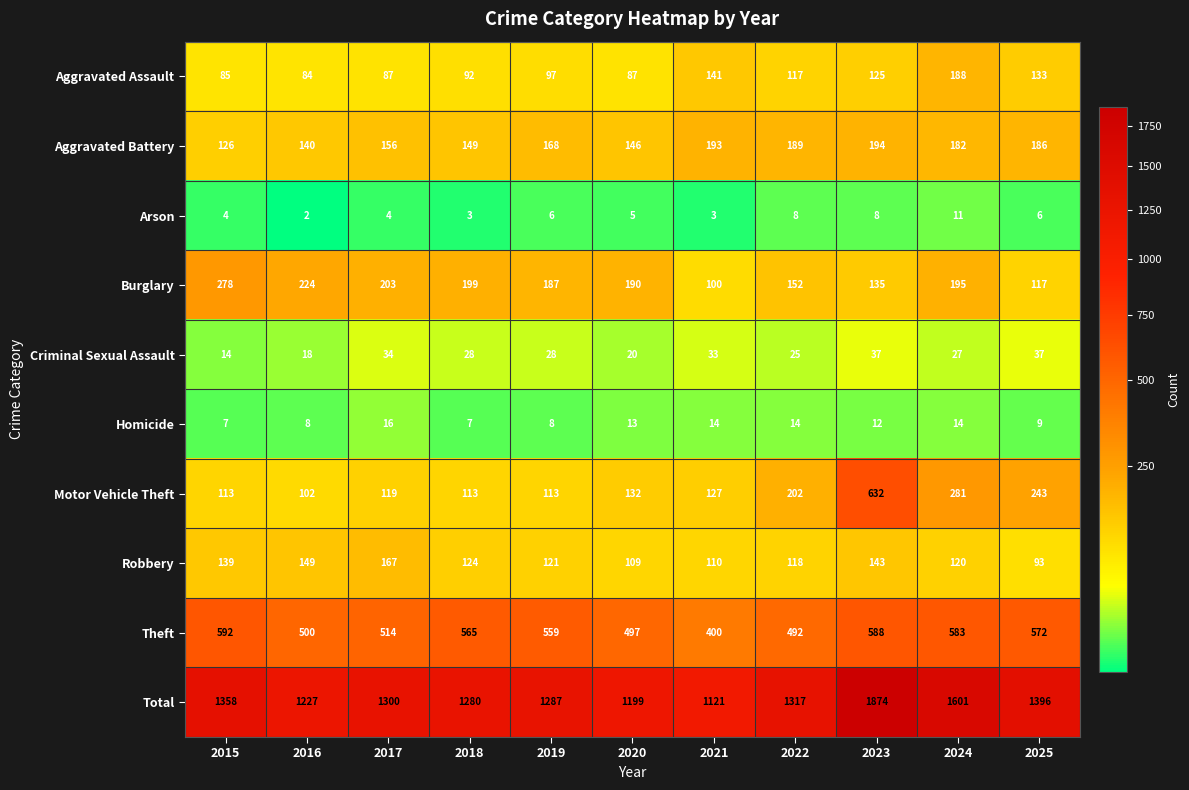

The Criminal Sexual Assault series shows 28 at 2018. True or false?

True